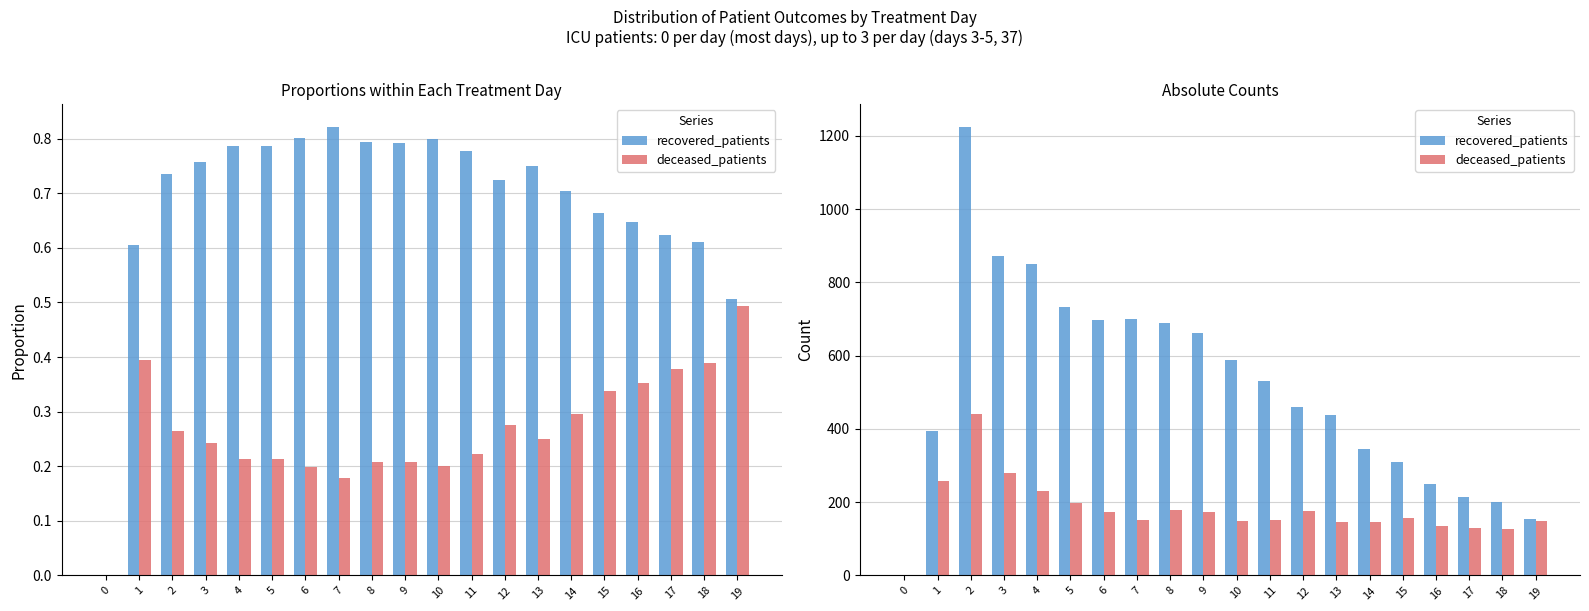

Does the chart contain any negative values?

No